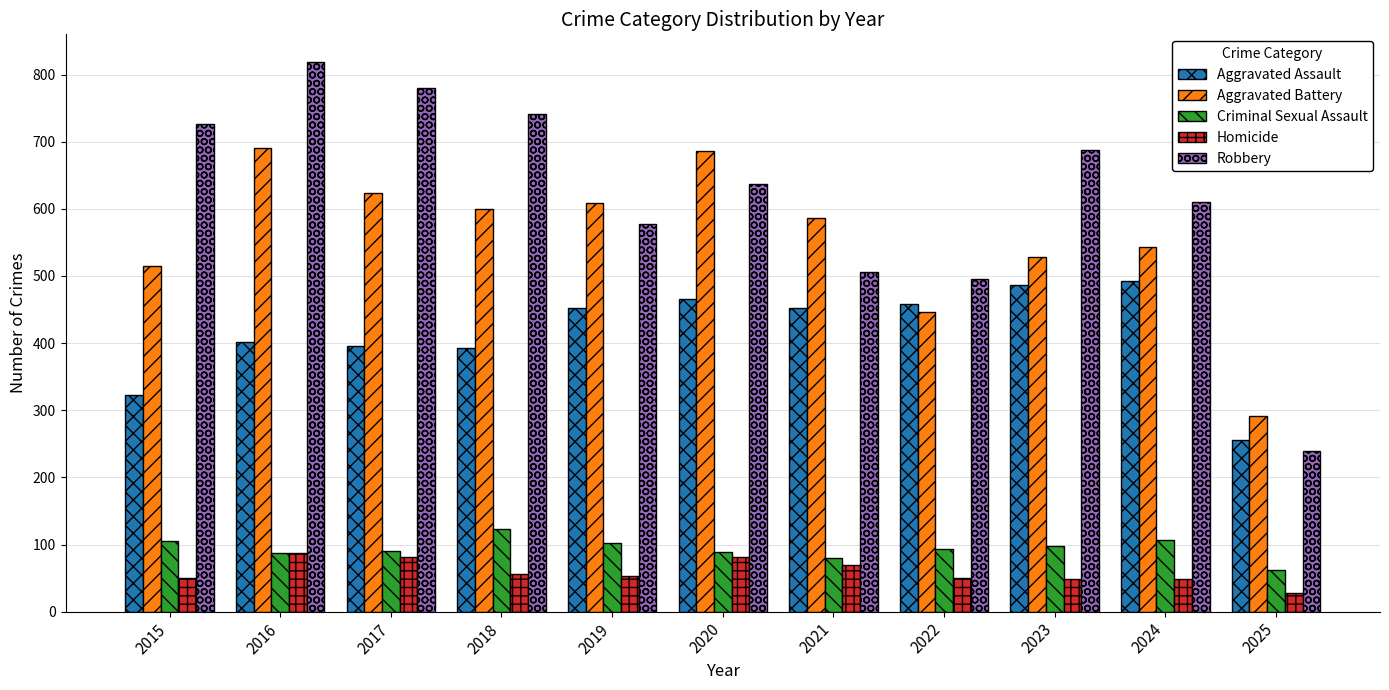

Which series changed the most between 2022 and 2024?

Robbery